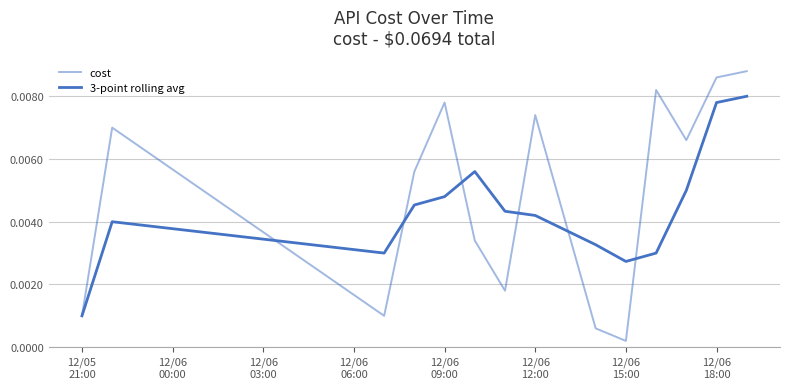

True or false: cost and 3-point rolling avg cross at least once.

True